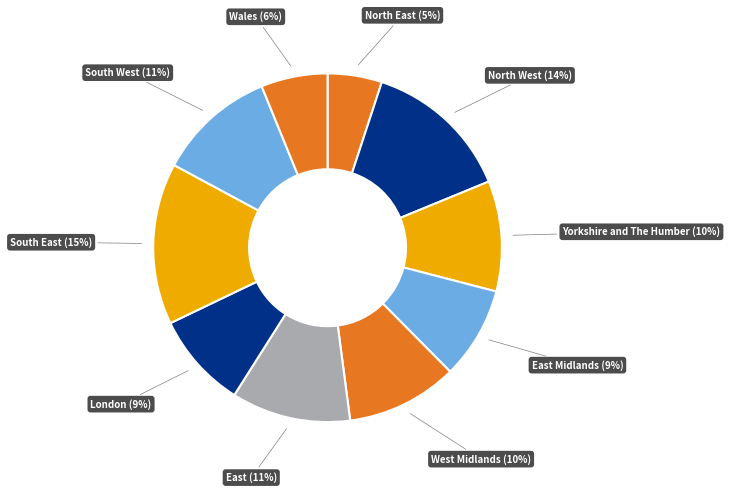

Is Yorkshire and The Humber (10%) the majority of the pie?

No